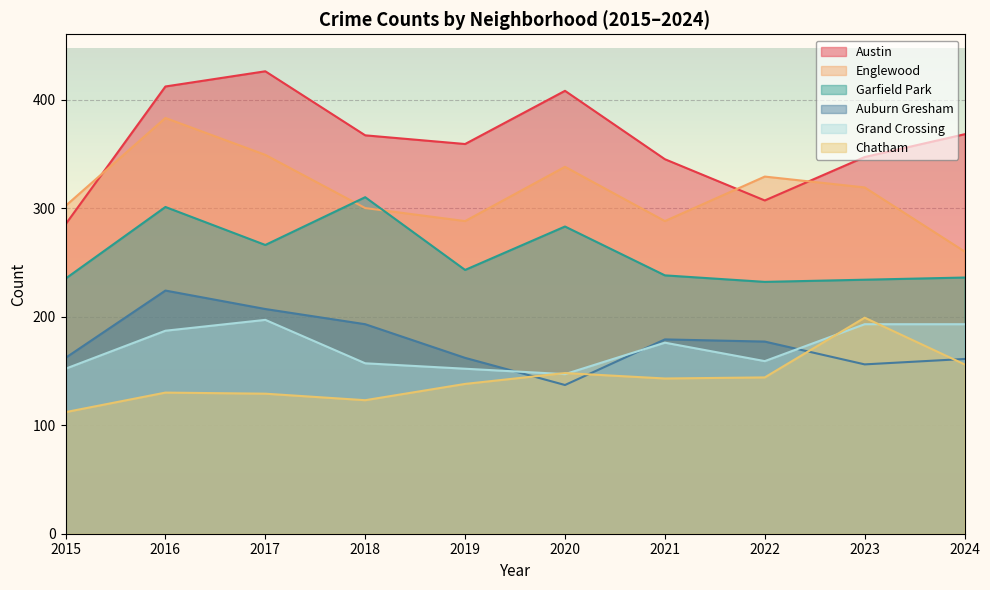

What is the difference between the maximum and minimum values in the Austin series?

141